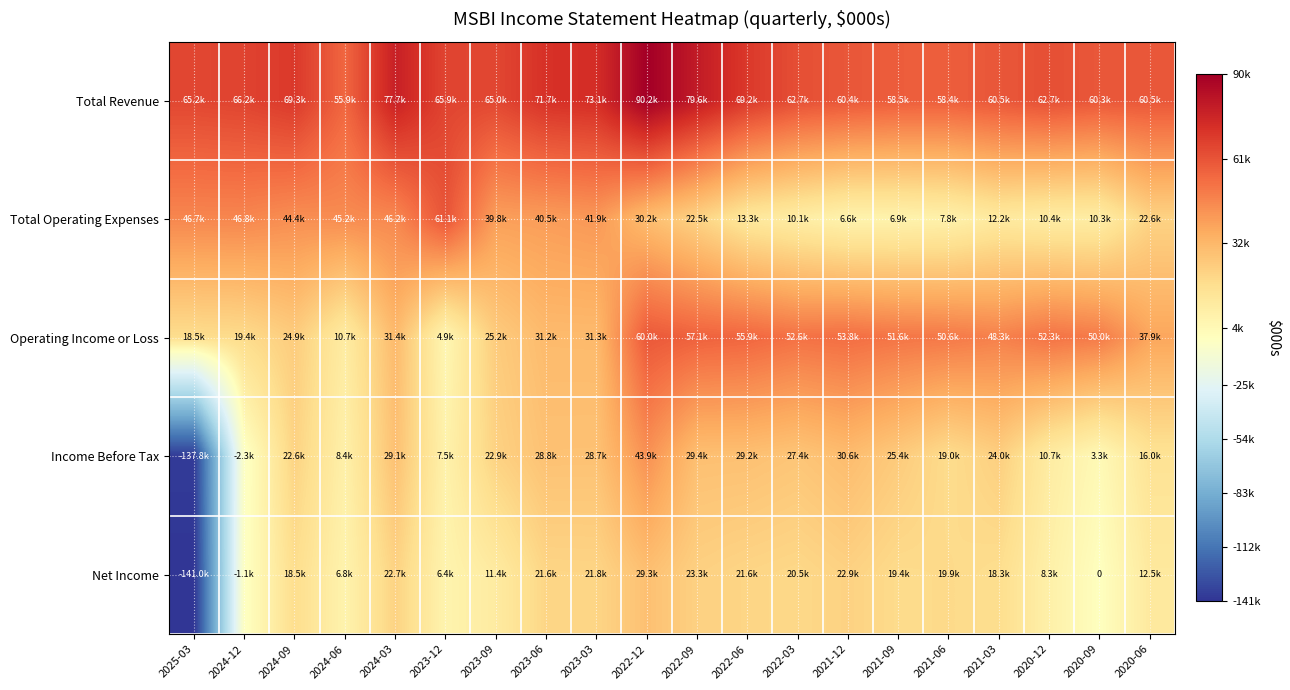

What is the sum of all Total Revenue values?

1333000